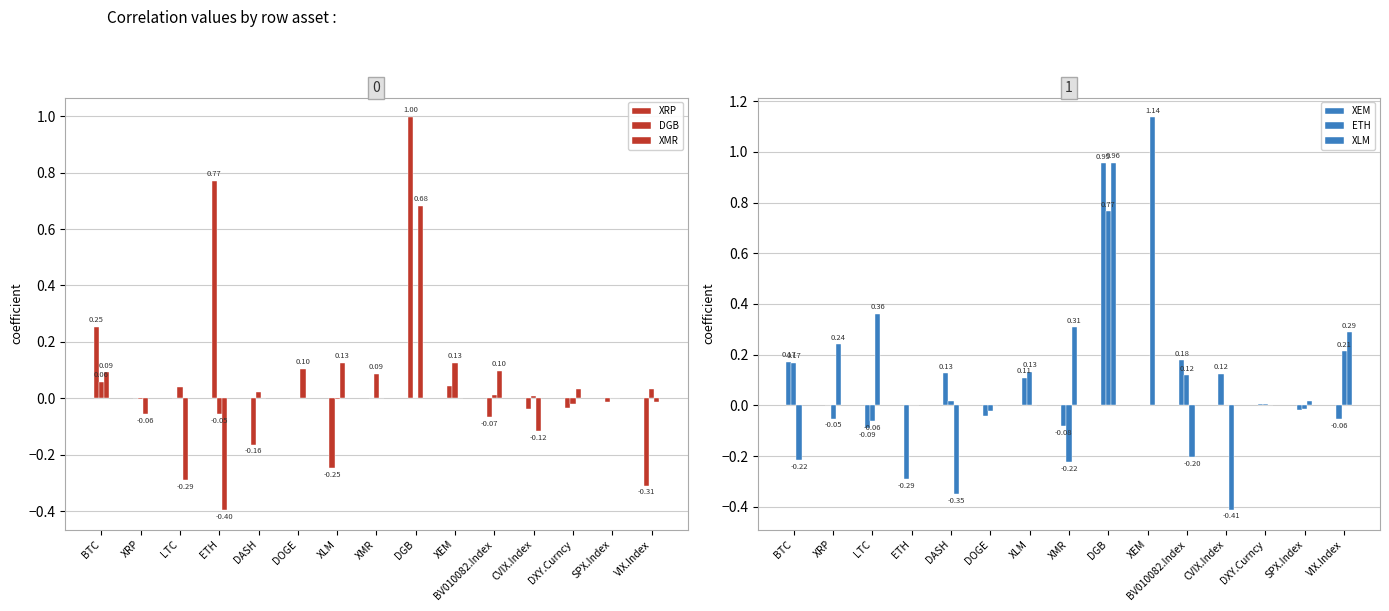

The XLM series shows -0.9 at DOGE. True or false?

False